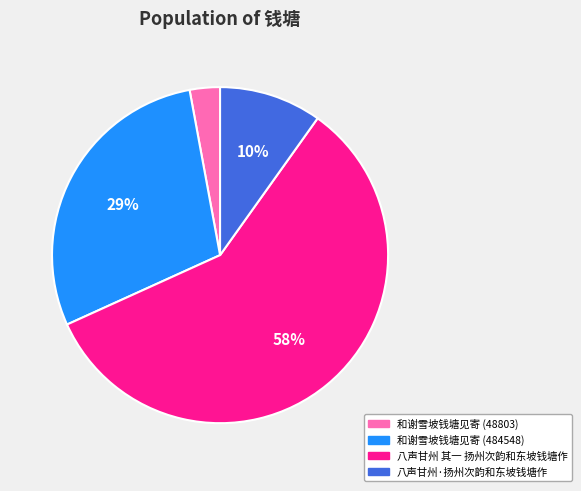

Is it true that 和谢雪坡钱塘见寄 (48803) is 3% of the pie?

True